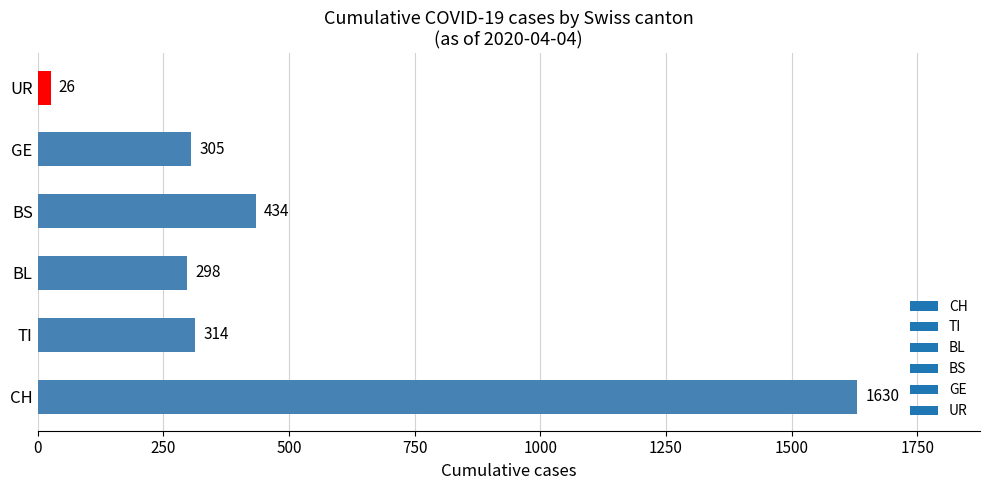

The value at UR is 26. True or false?

True